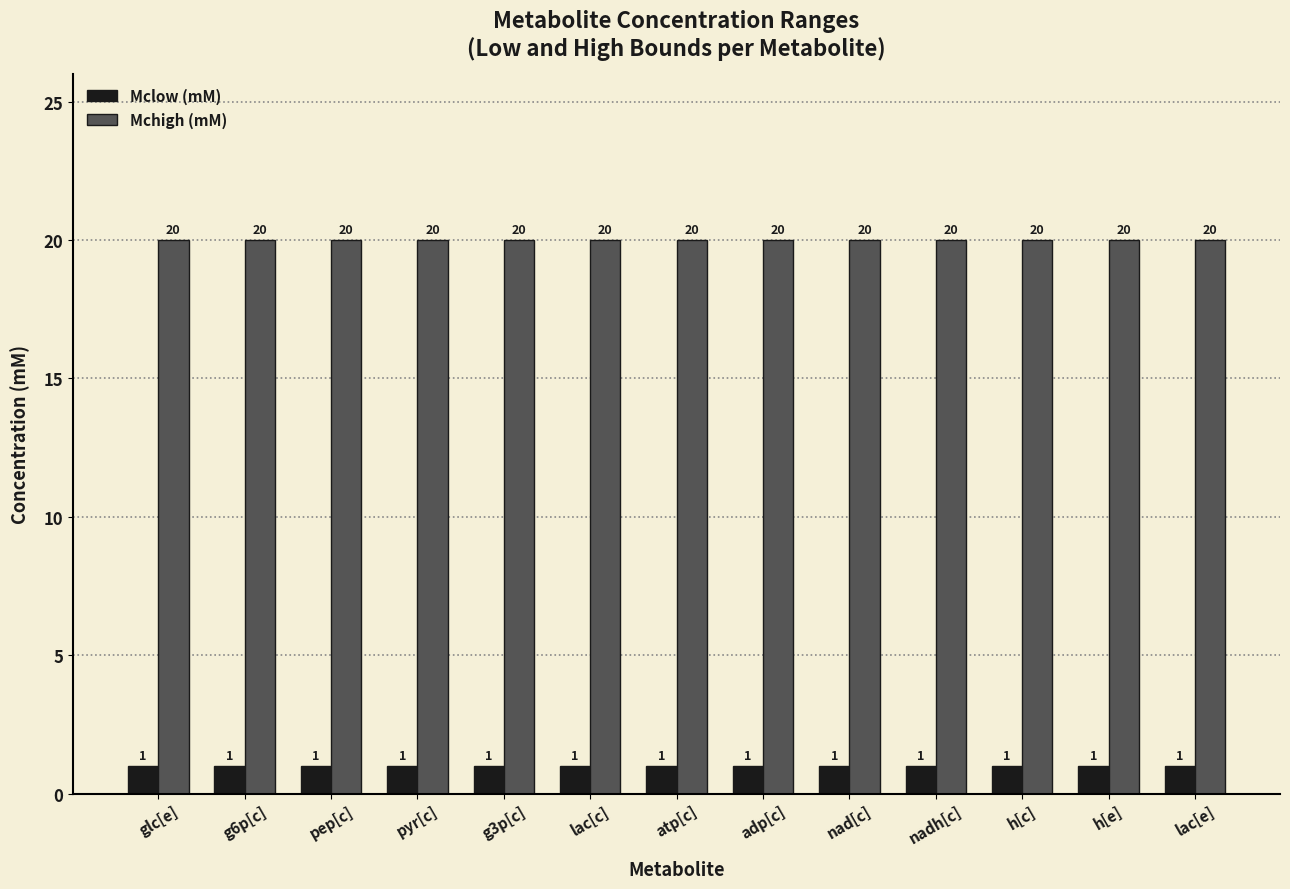

What is the average value of the Mchigh (mM) series?

20